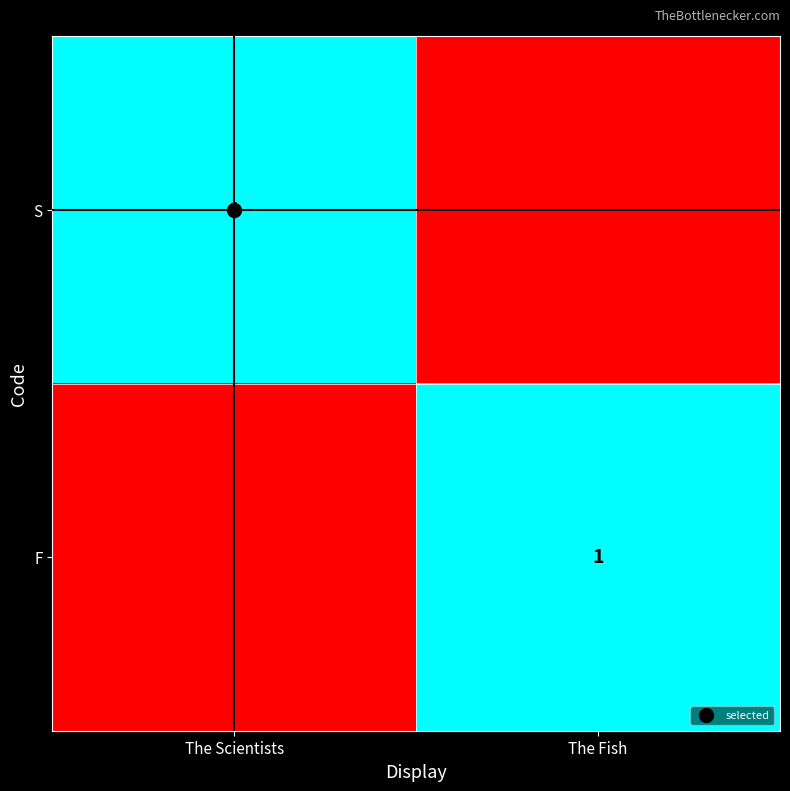

What is the sum of all S values?

1